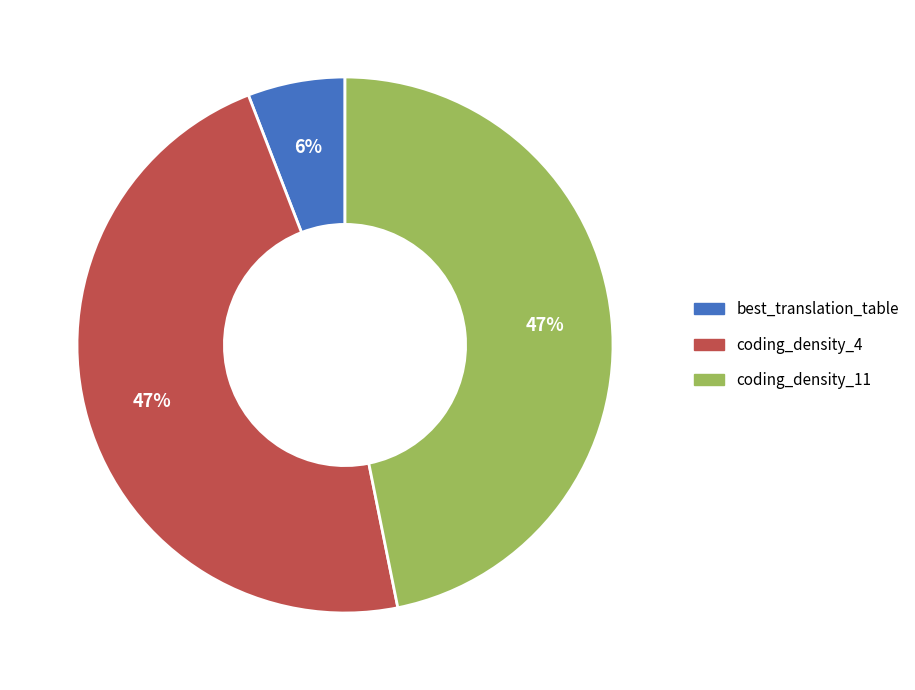

How many segments does this pie chart have?

3